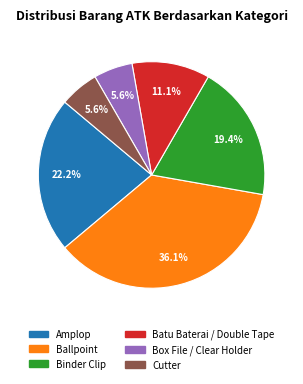

Approximately how many times larger is the value at Binder Clip compared to Amplop?

0.9